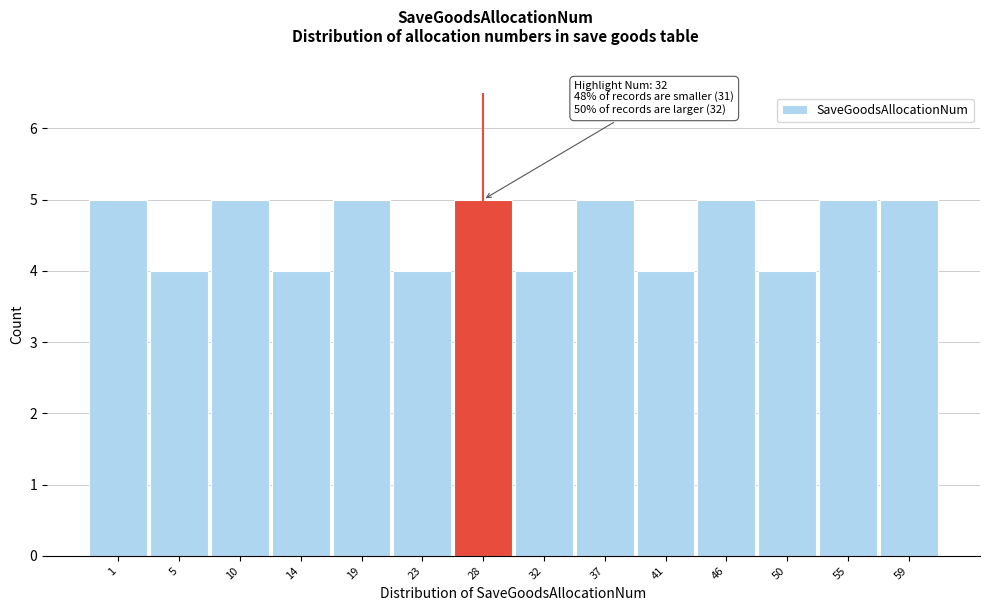

Reading left to right, list all the values displayed in this chart.

5	4	5	4	5	4	5	4	5	4	5	4	5	5